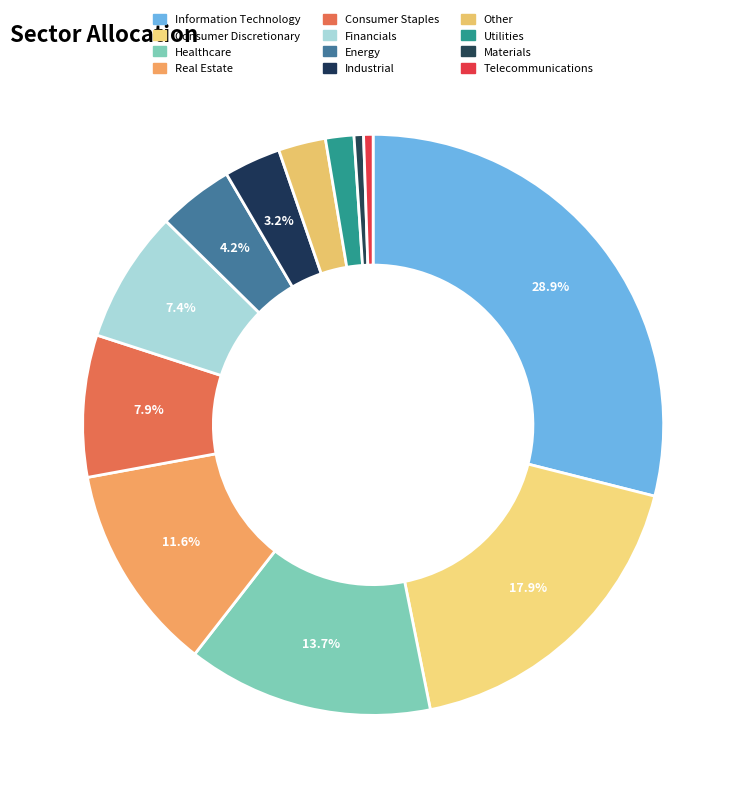

Between Healthcare and Other, which is larger?

Healthcare